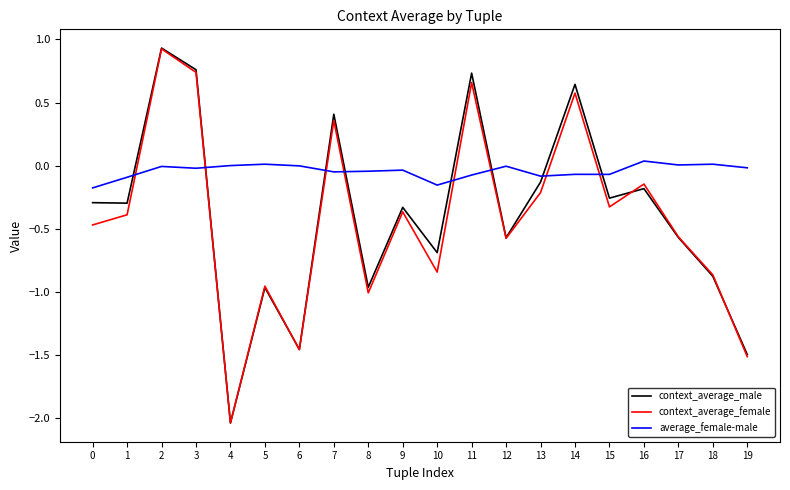

Which series has the largest range (max minus min)?

context_average_male